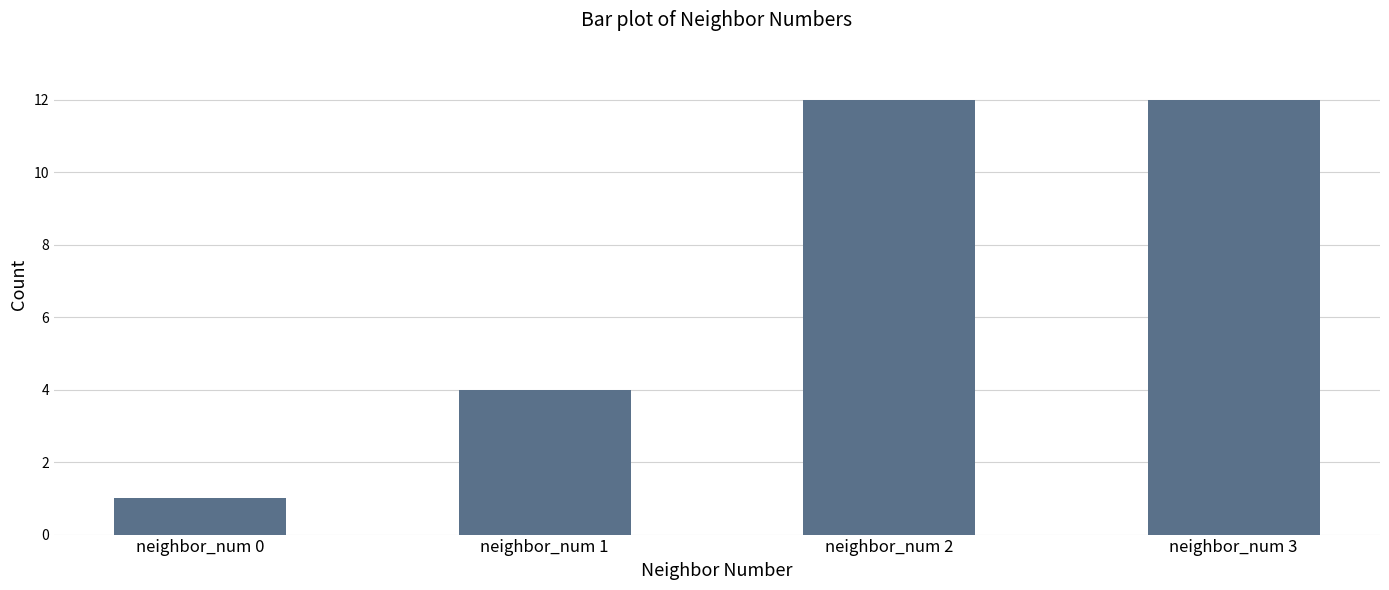

What is the change in value from neighbor_num 1 to neighbor_num 2?

+8